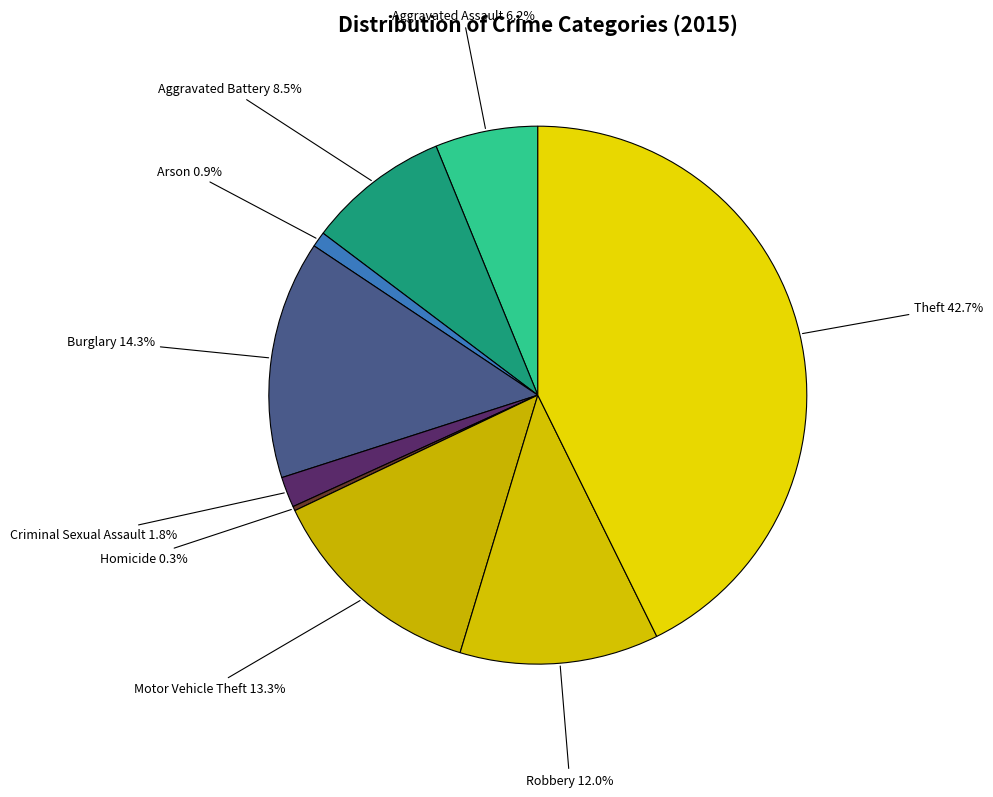

To the nearest percent, what is the average slice percentage?

11%